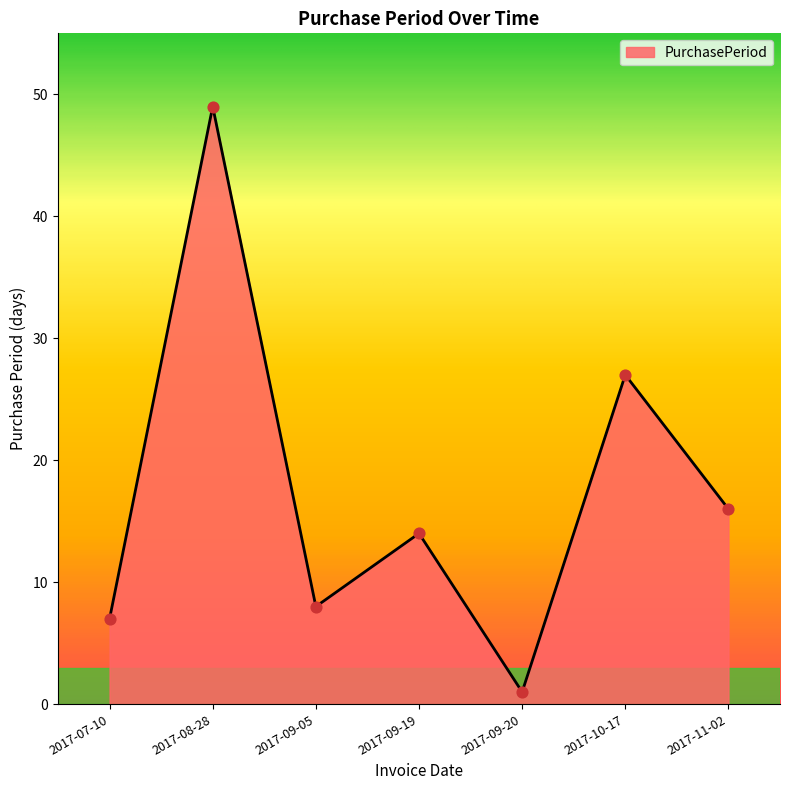

What is the change in value from 2017-08-28 to 2017-10-17?

-22